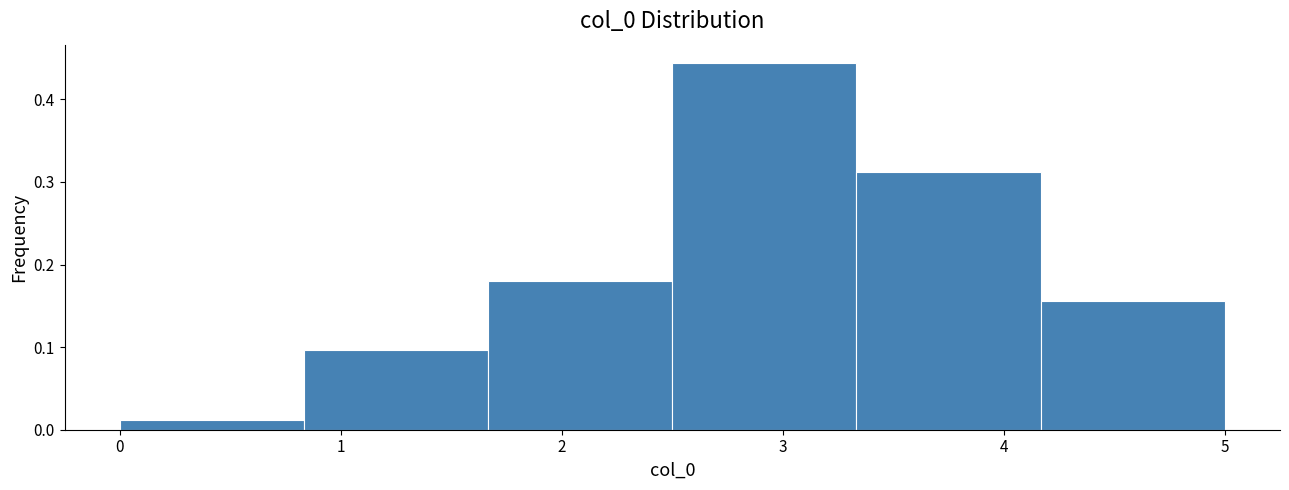

Over which range of the x-axis is the bar tallest?

2.5 to 3.3